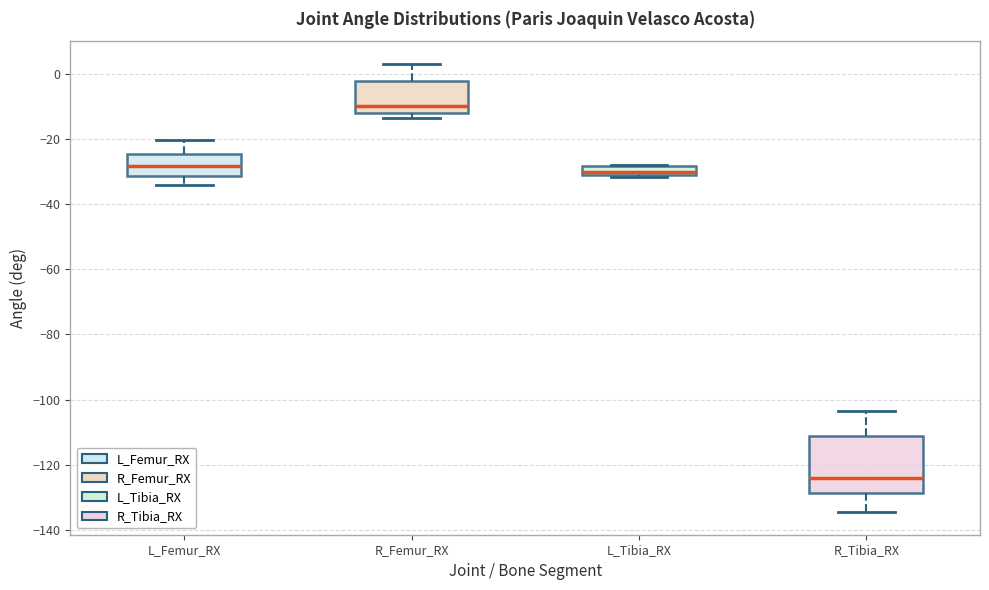

Comparing the boxes themselves (not the whiskers), which one is the tallest?

R_Tibia_RX